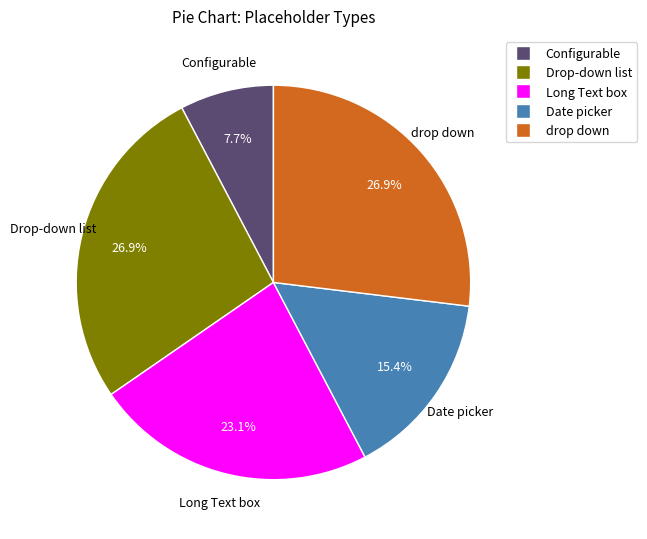

What portion of the pie excludes Drop-down list?

73.1%